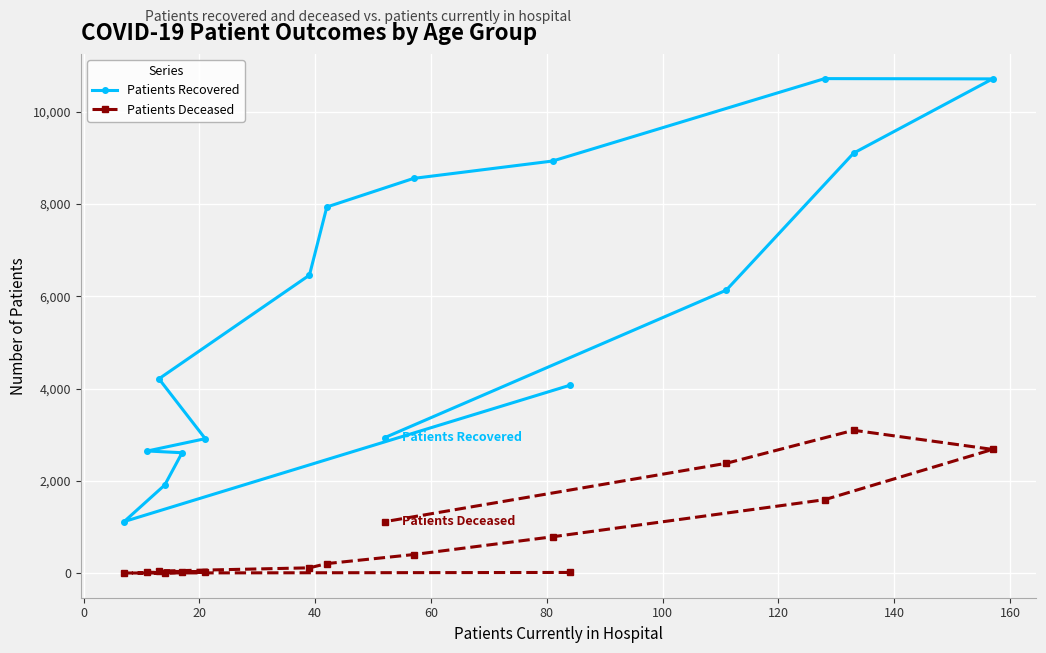

Which series has the largest total across all categories?

Patients Recovered